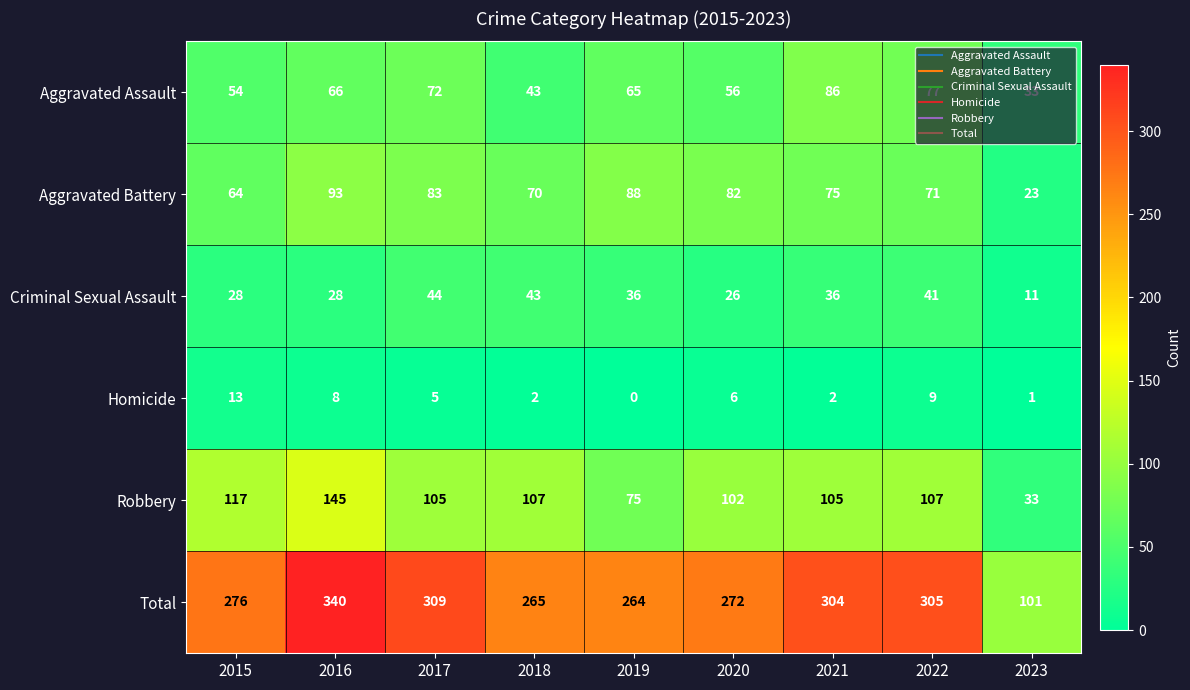

Which series has the largest range (max minus min)?

Total